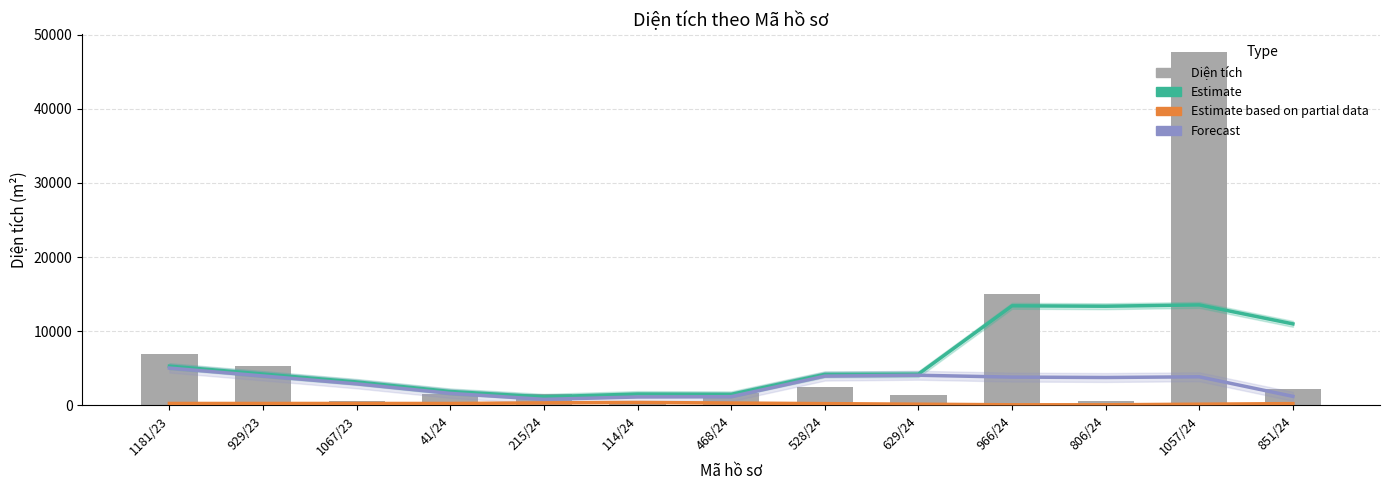

What is the spread (max minus min) of values at 215/24?

1204.9